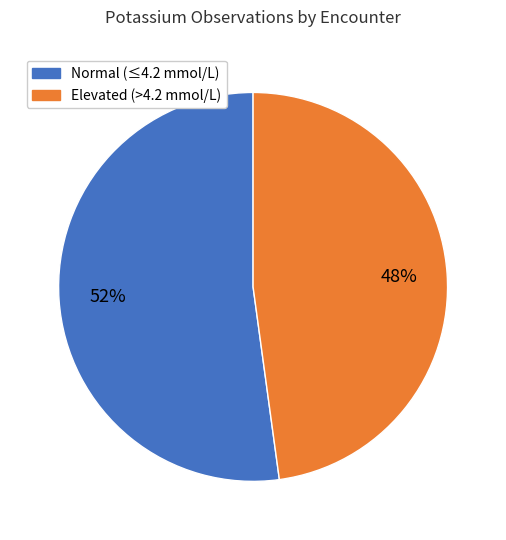

Combined, do Elevated (>4.2 mmol/L) and Normal (≤4.2 mmol/L) account for over 50%?

Yes